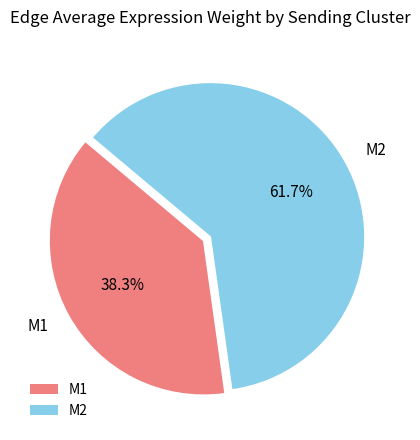

Rank the categories by value from lowest to highest.

M1, M2